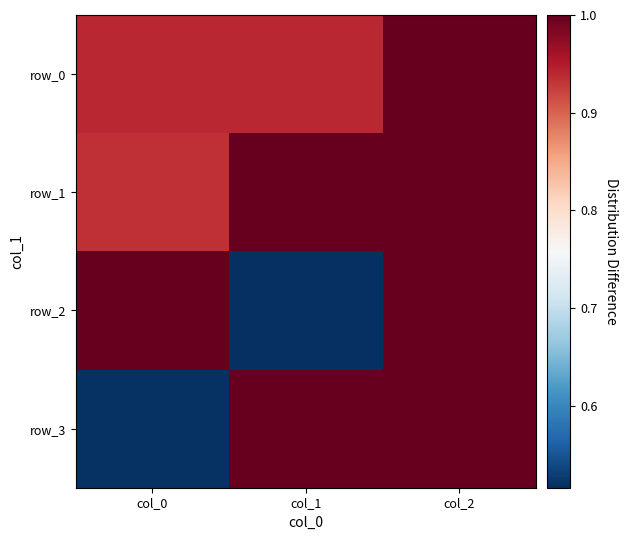

What is the sum of the row_2 values at col_1 and col_2?

1.5